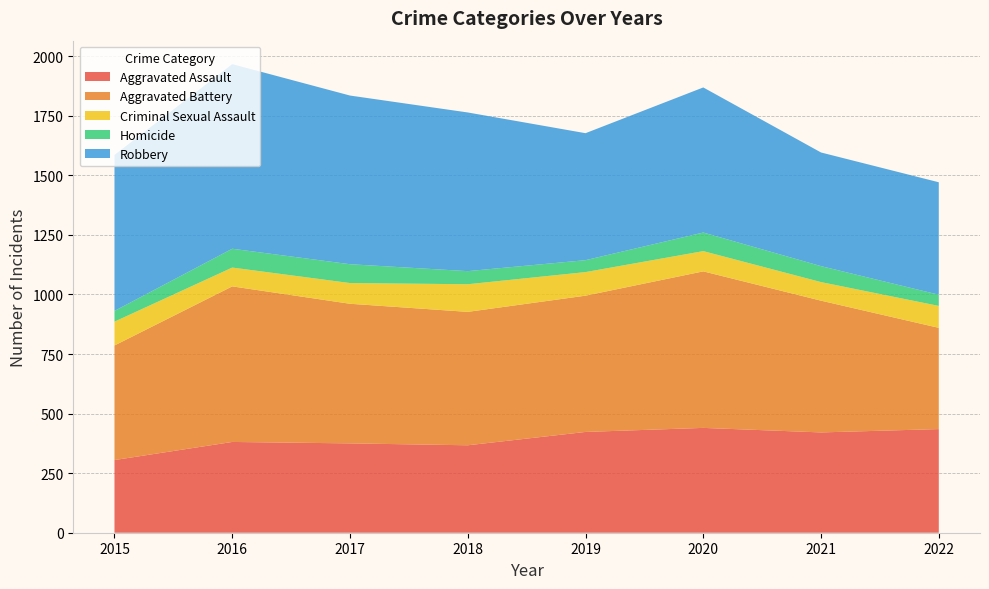

Reading left to right, extract all data points from this chart.

Aggravated Assault: 2015=305	2016=381	2017=375	2018=367	2019=423	2020=440	2021=421	2022=435
Aggravated Battery: 2015=481	2016=653	2017=586	2018=560	2019=572	2020=657	2021=553	2022=425
Criminal Sexual Assault: 2015=100	2016=79	2017=87	2018=116	2019=99	2020=85	2021=78	2022=92
Homicide: 2015=45	2016=79	2017=79	2018=55	2019=50	2020=78	2021=67	2022=47
Robbery: 2015=655	2016=775	2017=708	2018=666	2019=533	2020=609	2021=477	2022=472